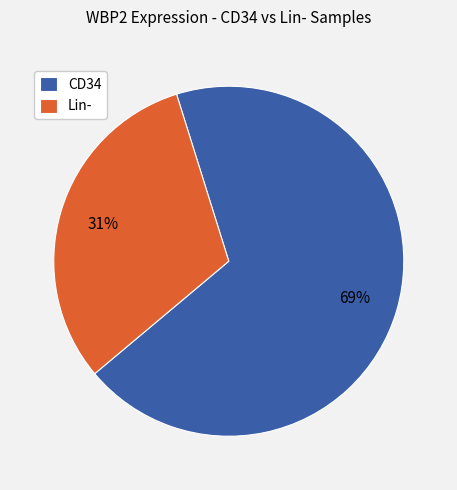

Rank the categories by value from highest to lowest.

CD34, Lin-